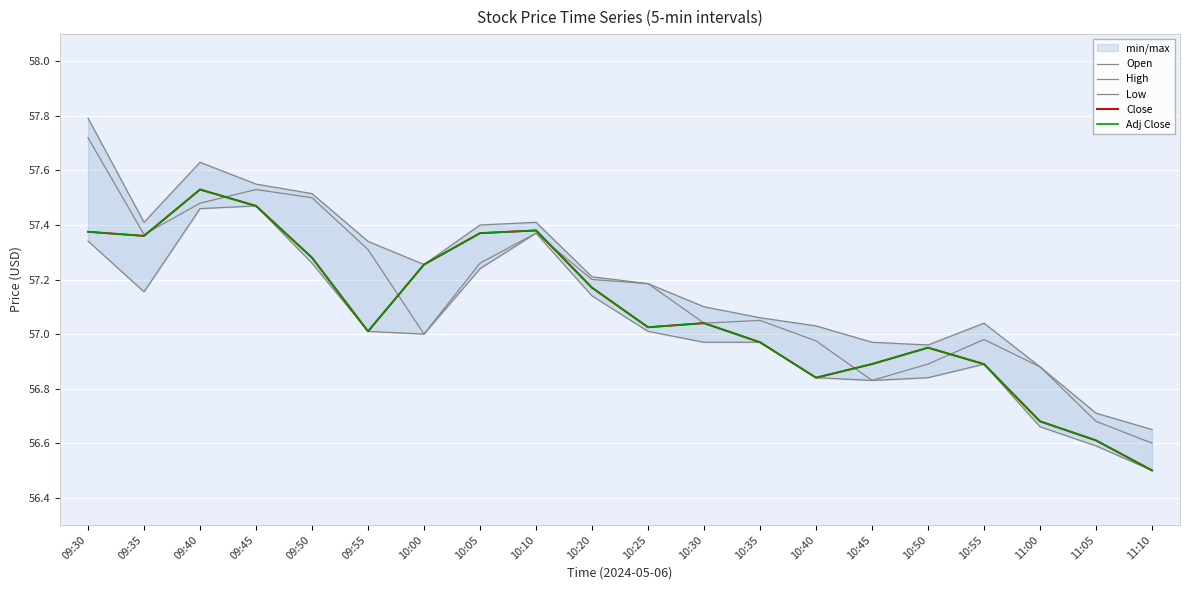

What value does the High series have at 10:25?

57.2